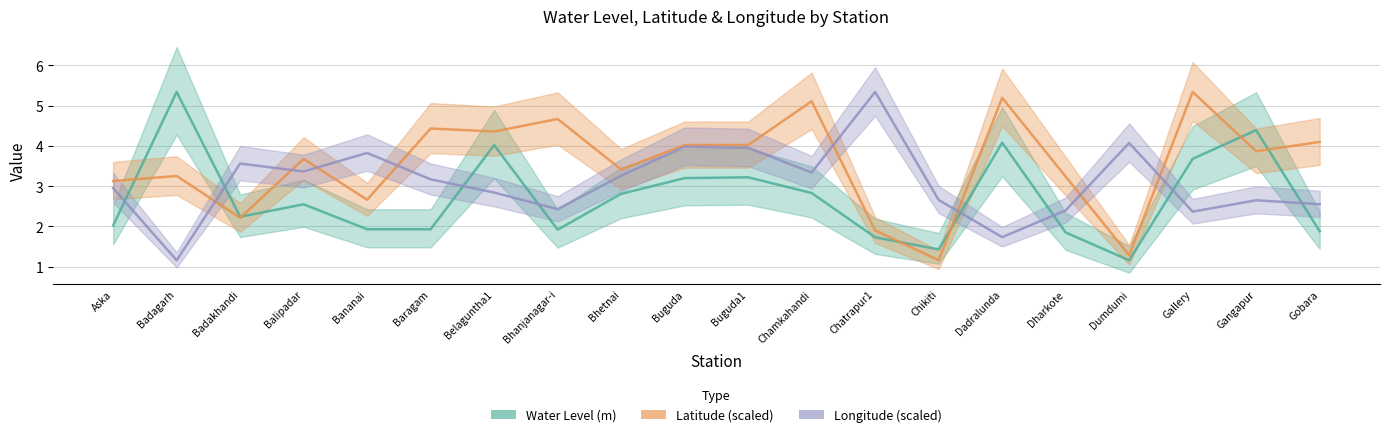

In Latitude (scaled), how many points are higher than both neighbors (excluding endpoints)?

8